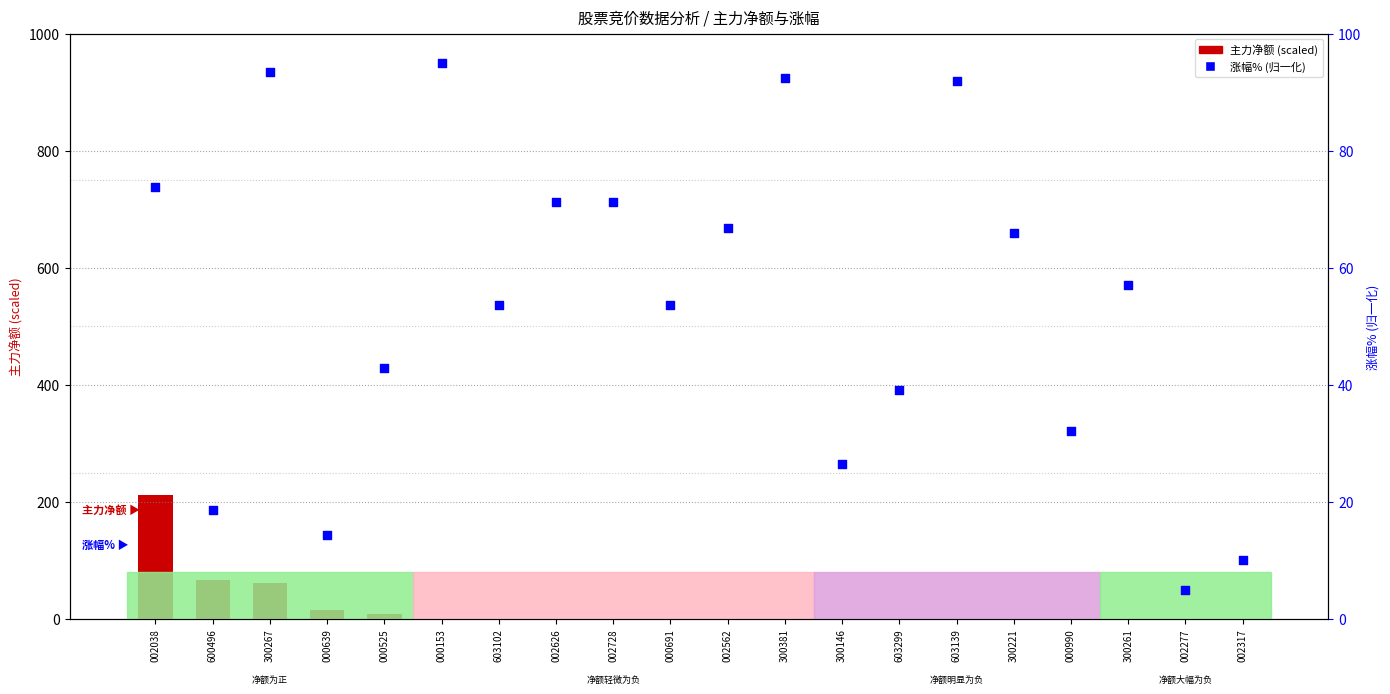

Is the value of 涨幅%（归一化） at 603102 greater than the value of 主力净额(scaled) at 600496?

No